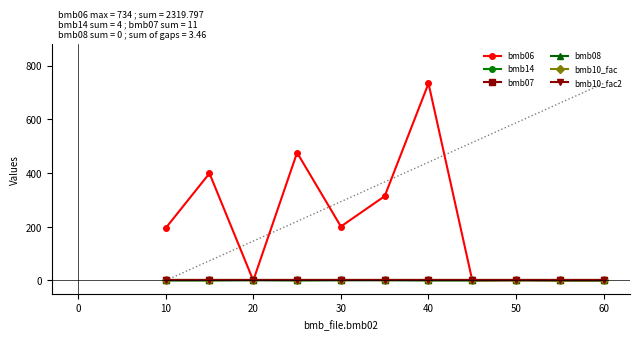

Does the chart have visible grid lines?

No